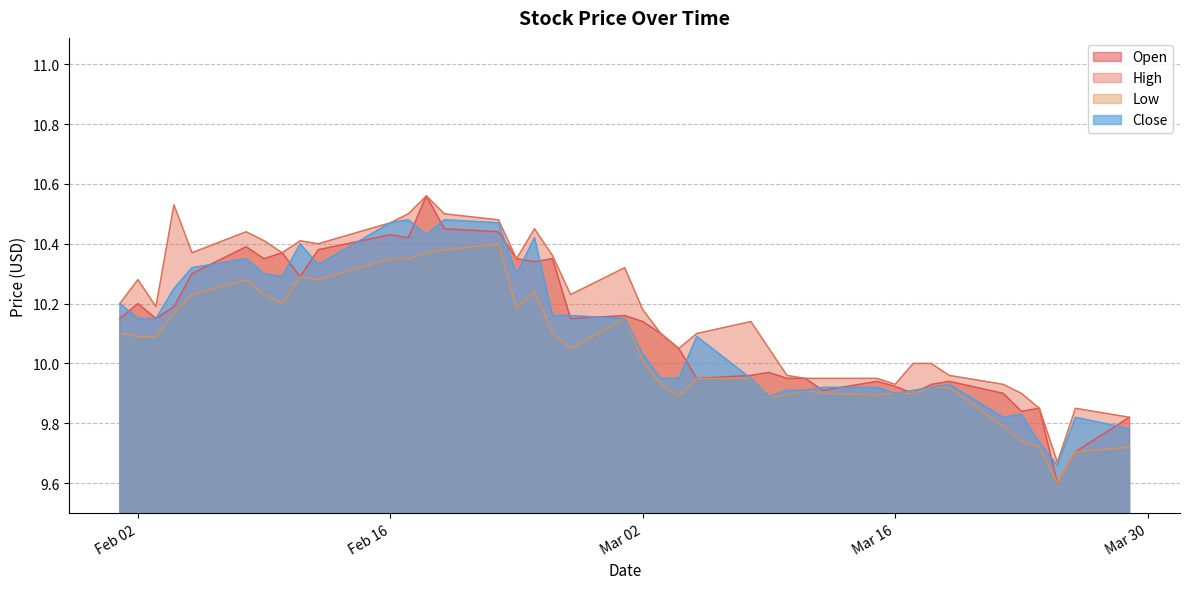

What is the difference between the highest and lowest values at 2021-02-12?

0.1